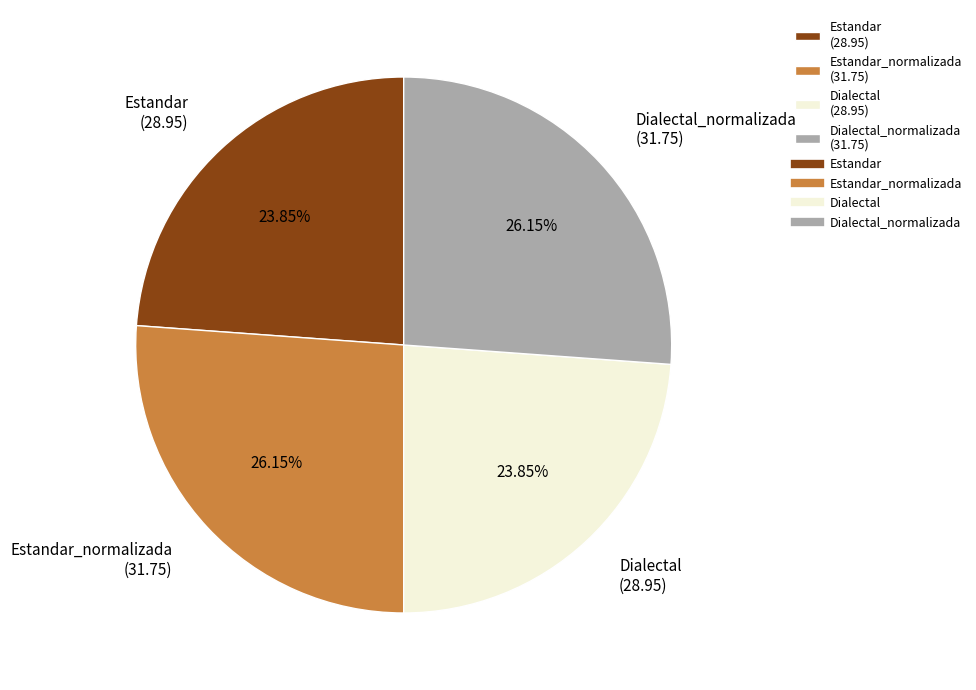

Is Estandar (28.95) the majority of the pie?

No